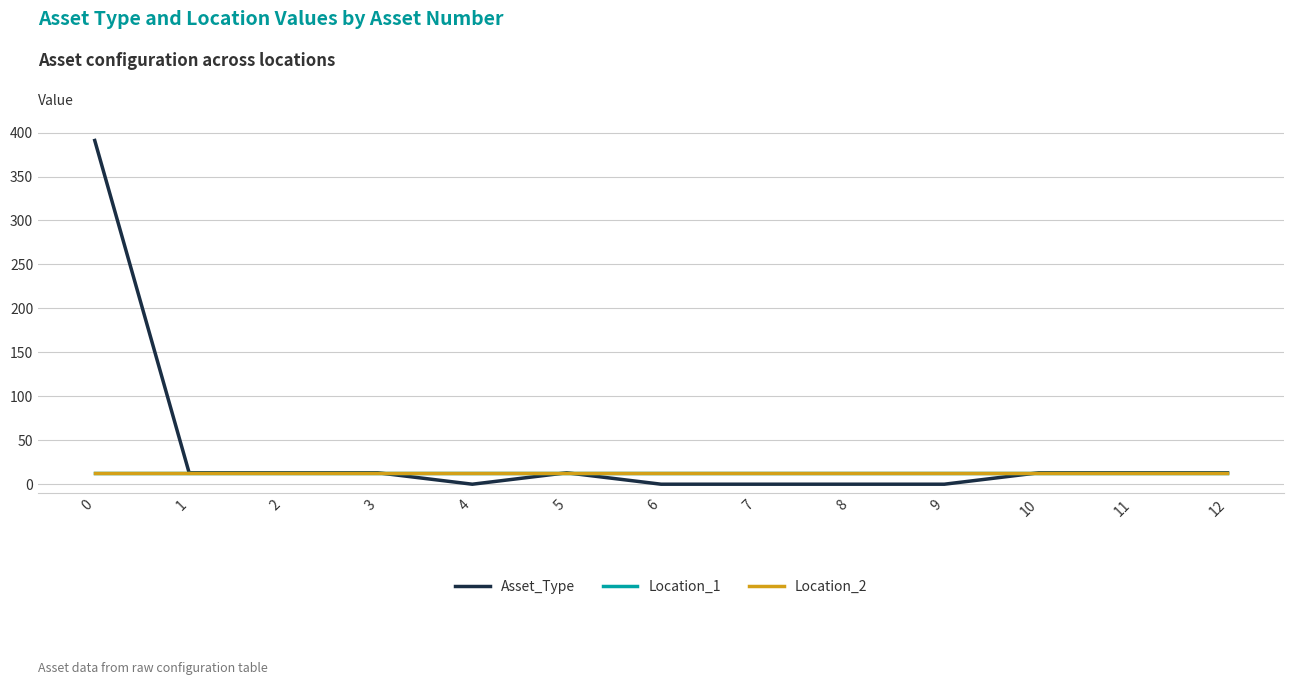

True or false: Location_1 has a value of 13 at 11.

True